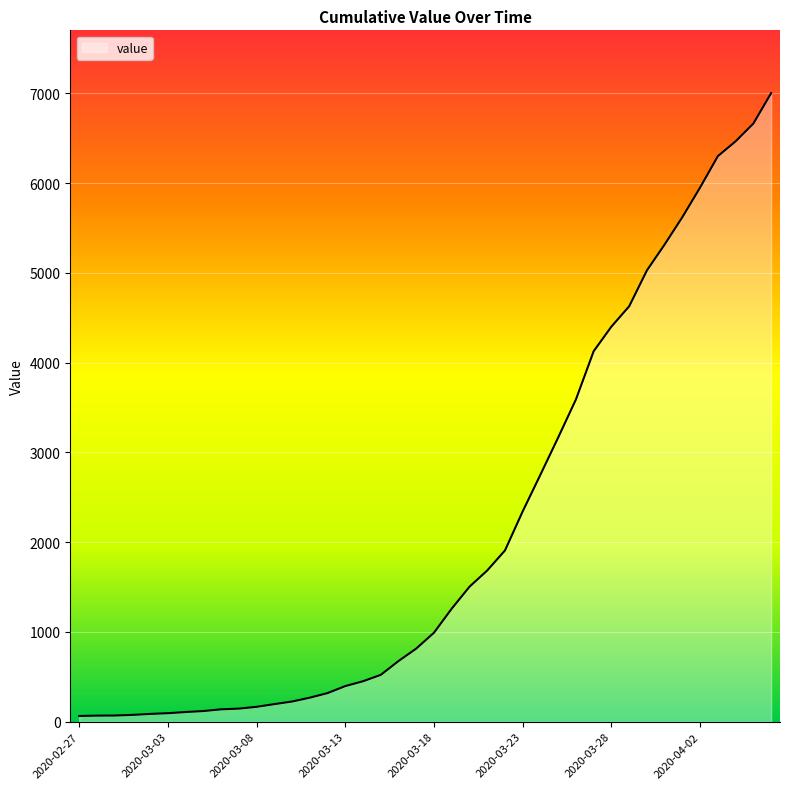

What is the greatest value displayed?

7002